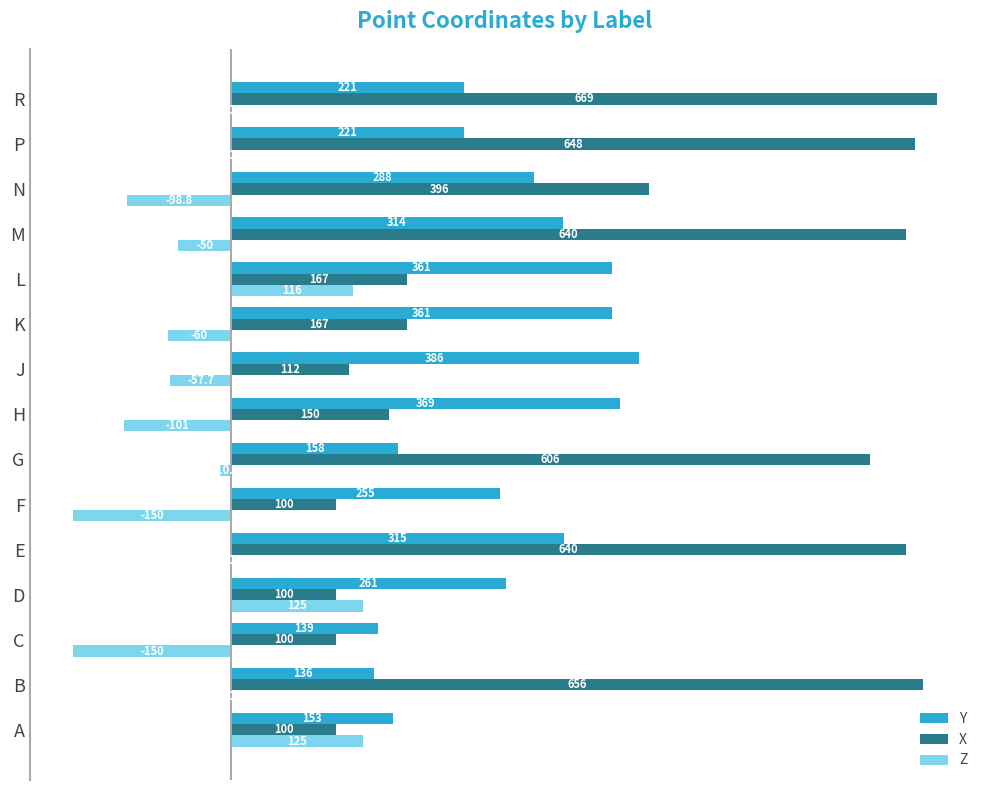

What is the highest value of the X series?

669.3